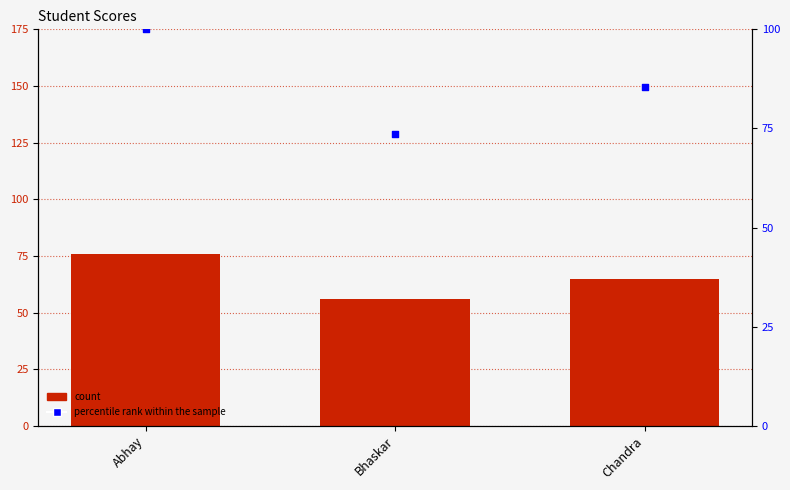

Which series has the widest spread of Y values?

percentile rank within the sample